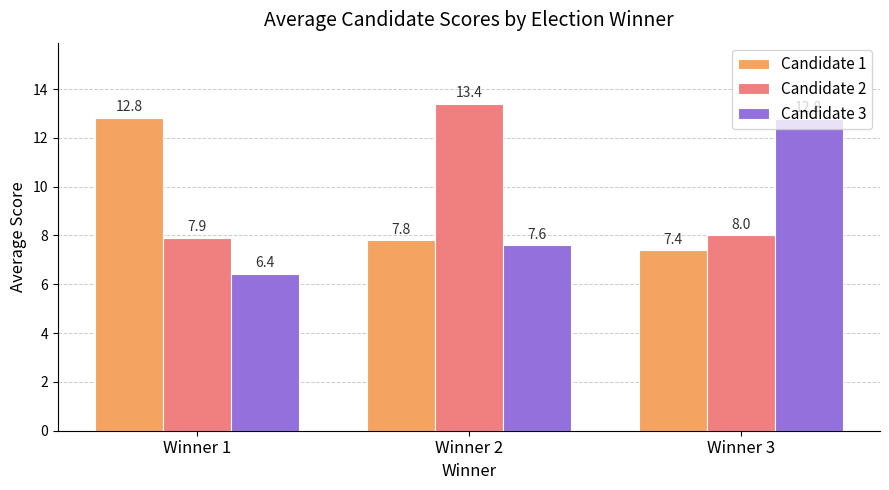

What is the sum of the Candidate 3 values at Winner 3 and Winner 2?

20.4